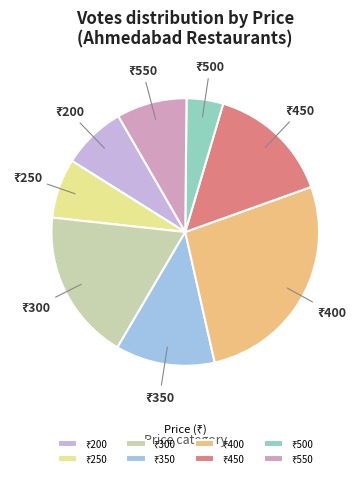

Does any single category account for the majority?

No